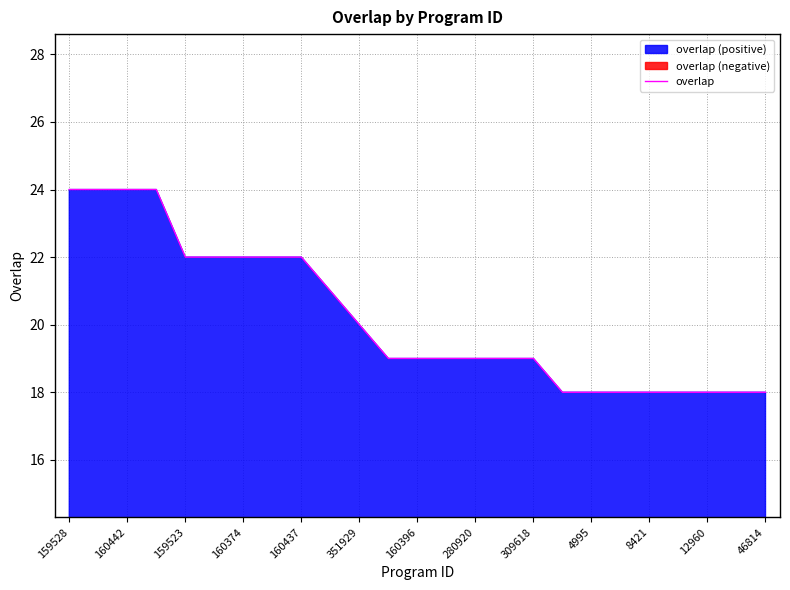

Is it true that overlap equals 12 at 351929?

False